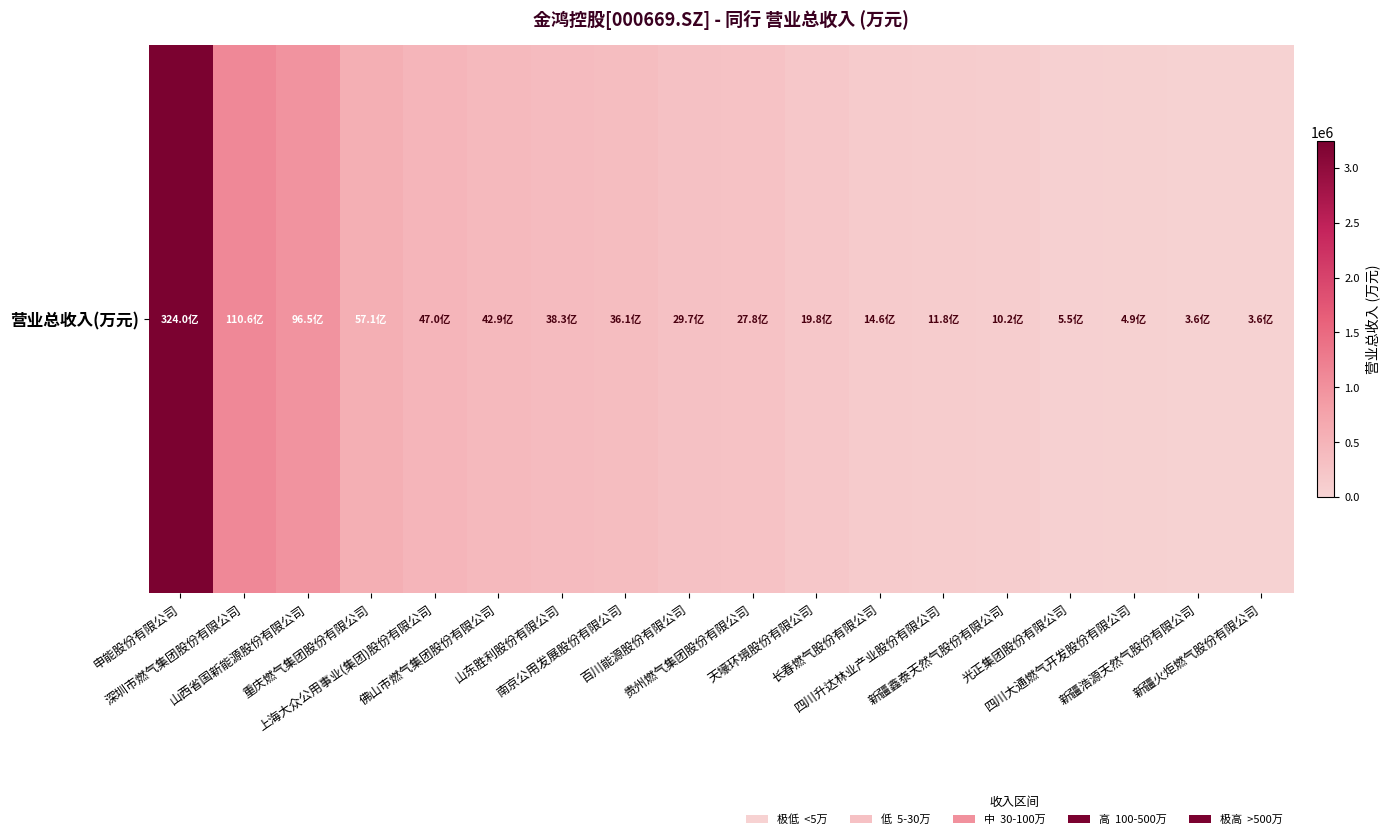

Reading left to right, transcribe all the data shown in this chart.

申能股份有限公司=3240402.2	深圳市燃气集团股份有限公司=1105877.8	山西省国新能源股份有限公司=965116.2	重庆燃气集团股份有限公司=571405.5	上海大众公用事业(集团)股份有限公司=470013.5	佛山市燃气集团股份有限公司=429223.0	山东胜利股份有限公司=382795.9	南京公用发展股份有限公司=360932.0	百川能源股份有限公司=297230.0	贵州燃气集团股份有限公司=277900.5	天壕环境股份有限公司=198387.8	长春燃气股份有限公司=146282.2	四川升达林业产业股份有限公司=117774.3	新疆鑫泰天然气股份有限公司=101621.1	光正集团股份有限公司=55399.5	四川大通燃气开发股份有限公司=48559.0	新疆浩源天然气股份有限公司=36468.8	新疆火炬燃气股份有限公司=36077.4